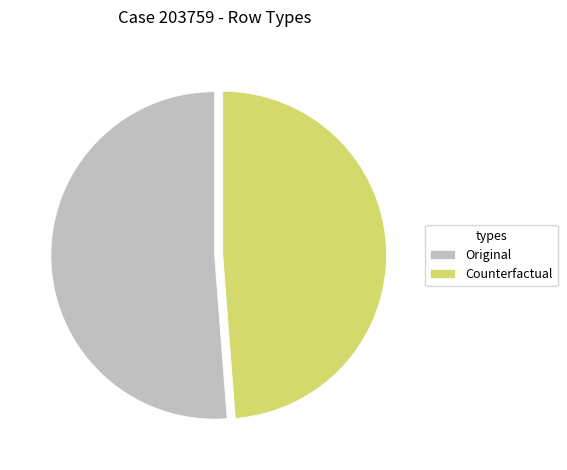

Which slice is the smallest?

Counterfactual